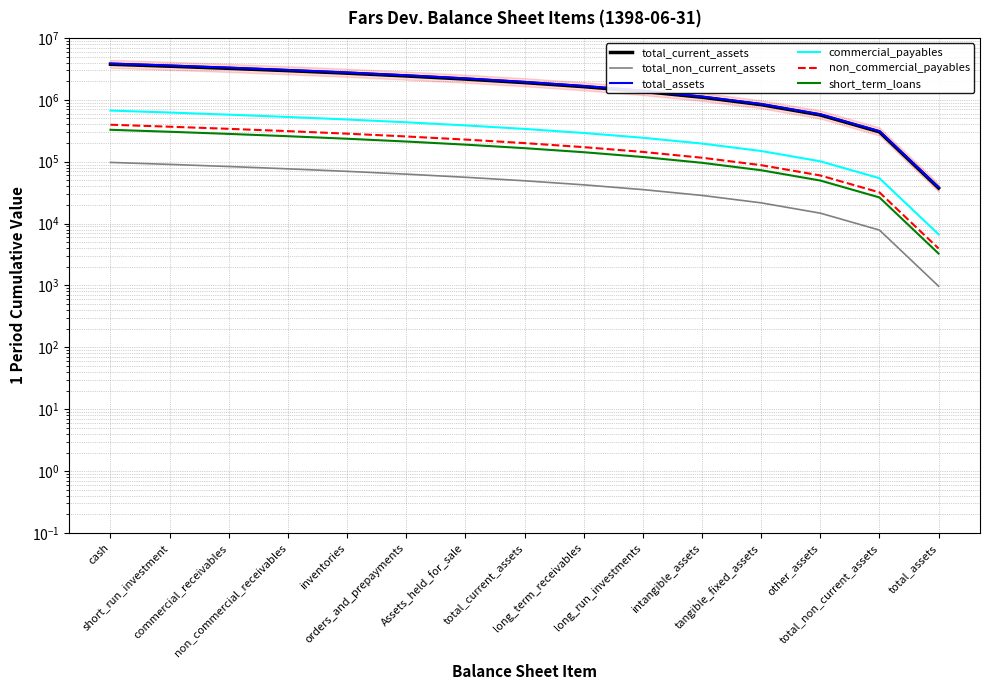

Which has a higher value, other_assets or long_term_receivables?

long_term_receivables